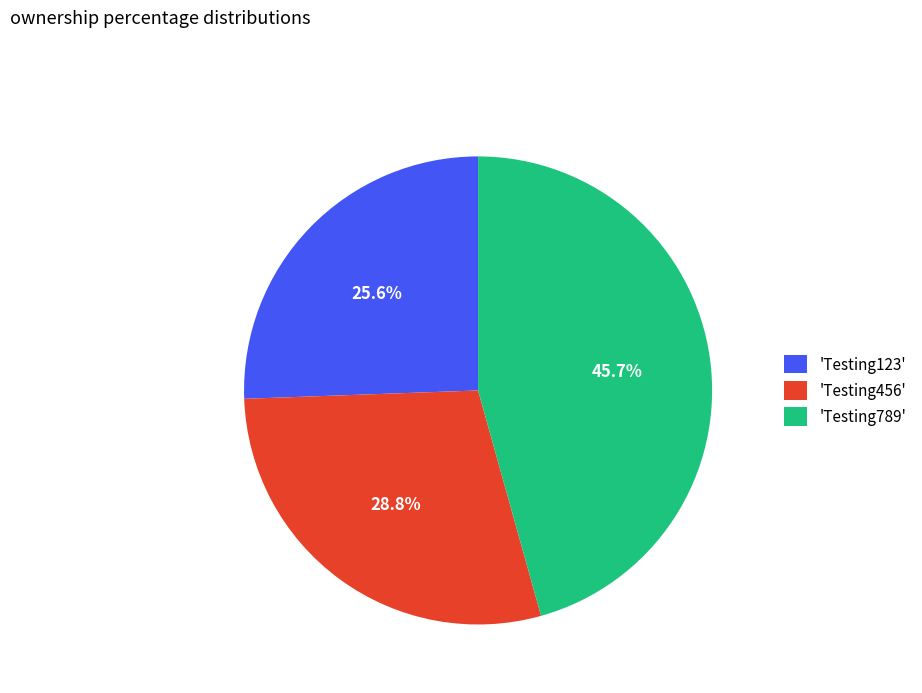

Approximately how many times larger is the value at 'Testing456' compared to 'Testing789'?

0.6